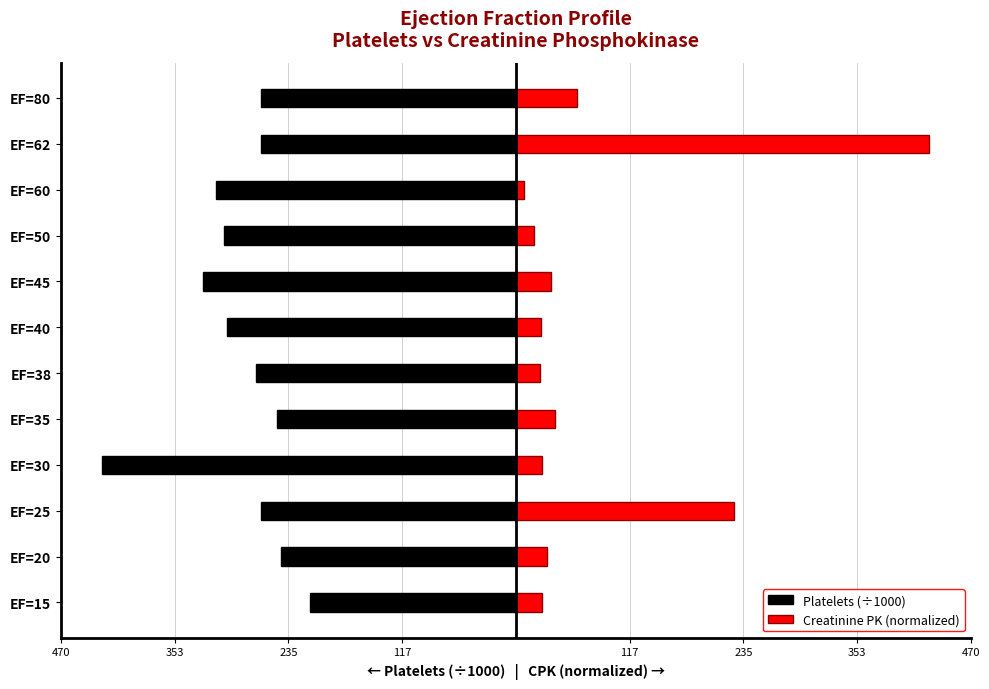

Reading right to left, extract all data points from this chart.

Platelets (÷1000): -263.4	-263.4	-310.5	-301.9	-324.0	-299.3	-269.0	-247.2	-428.0	-264.3	-243.3	-213.0
Creatinine PK (normalized): 62.8	428.0	8.6	18.9	36.3	26.5	25.0	40.3	27.0	225.4	32.2	27.0